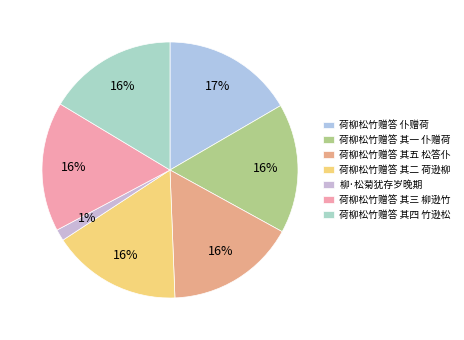

How many slices are in this pie chart?

7